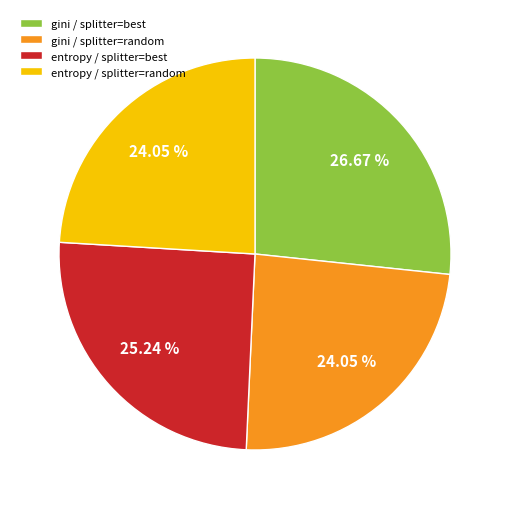

Is the sum of entropy / splitter=best and gini / splitter=best greater than half?

Yes